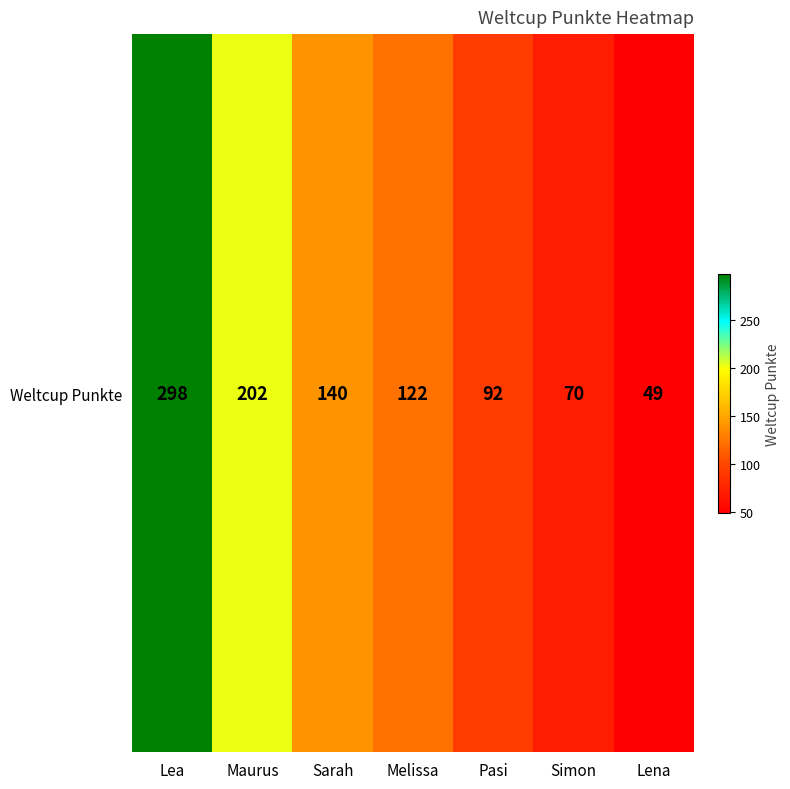

What is the change in value from Lea to Lena?

-249